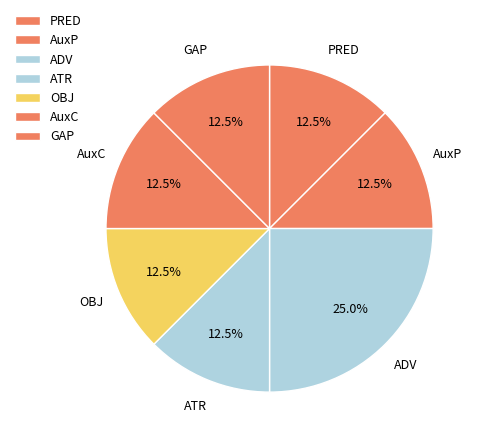

What is the total percentage of AuxC and OBJ?

25.0%